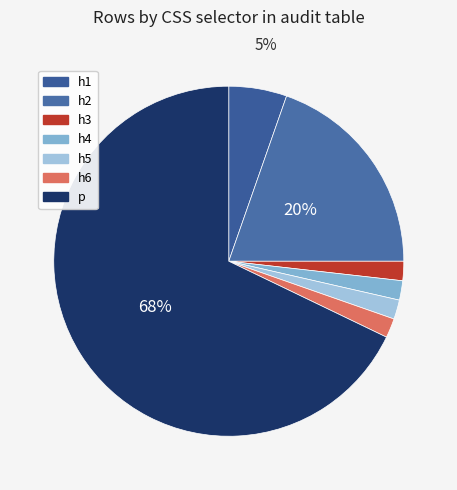

True or false: h3 accounts for 17% of the total.

False